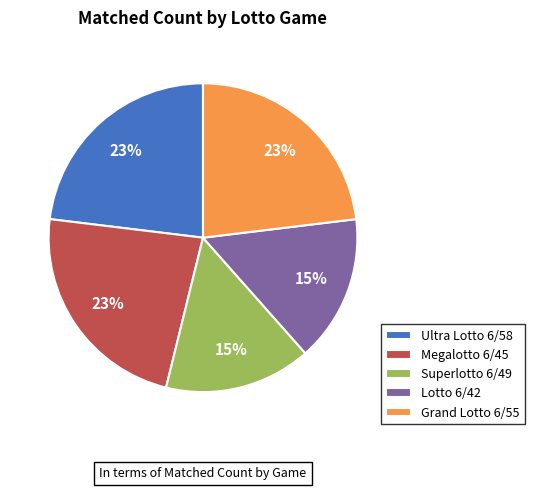

The Grand Lotto 6/55 slice represents 23% of the pie. True or false?

True